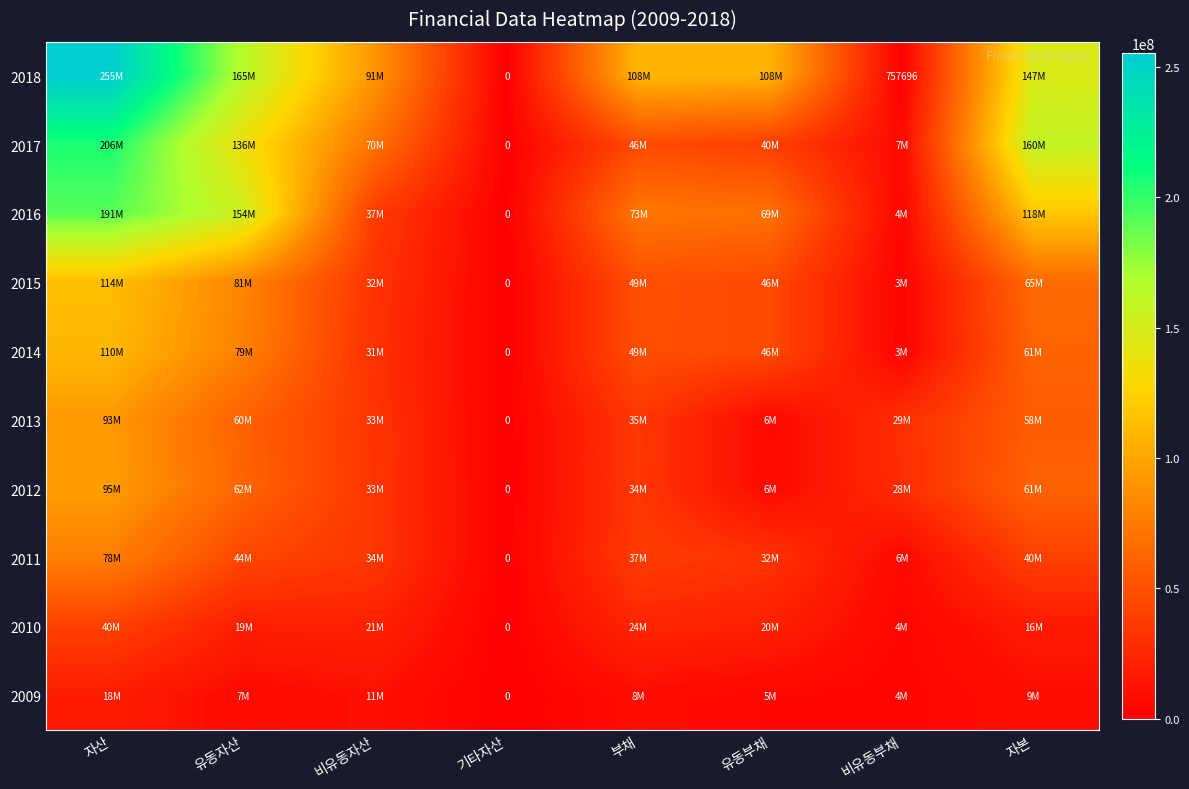

True or false: 2016 has a value of 58374443 at 자본.

False